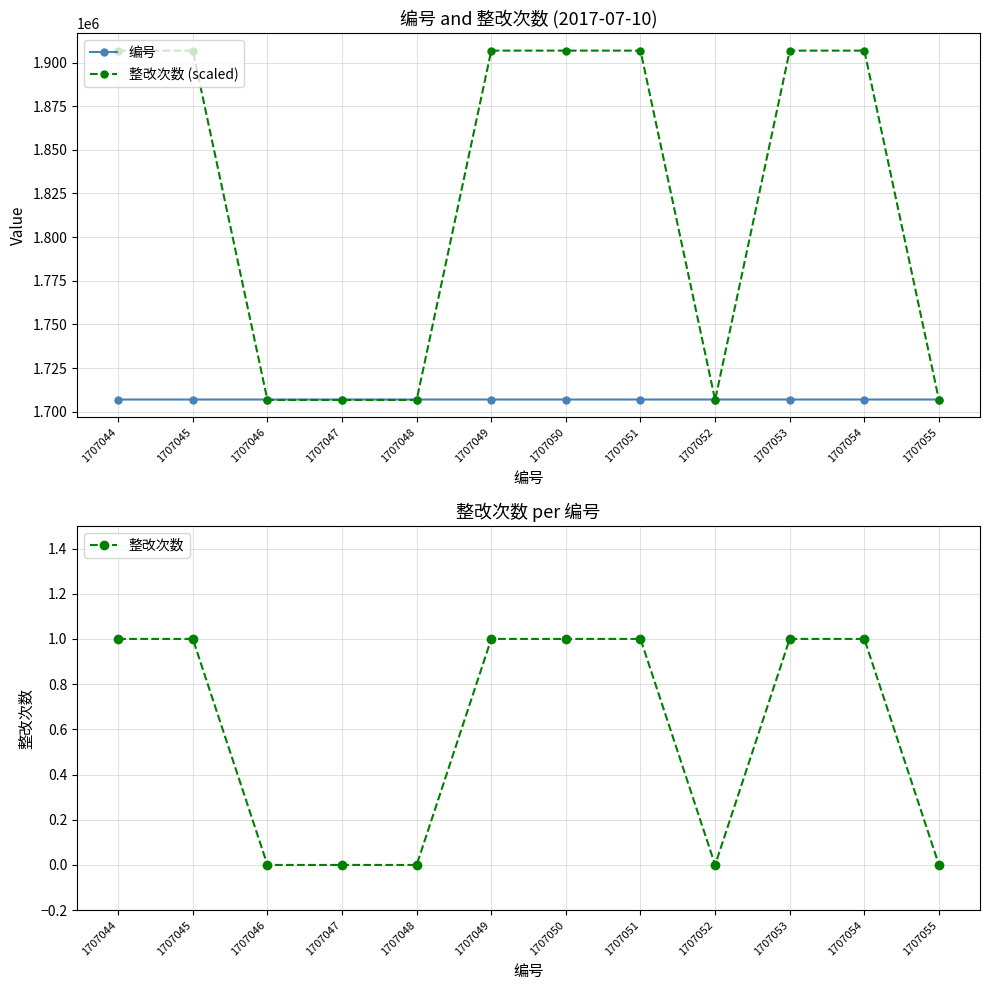

What is the difference between the highest and lowest values at 1707054?

1906799